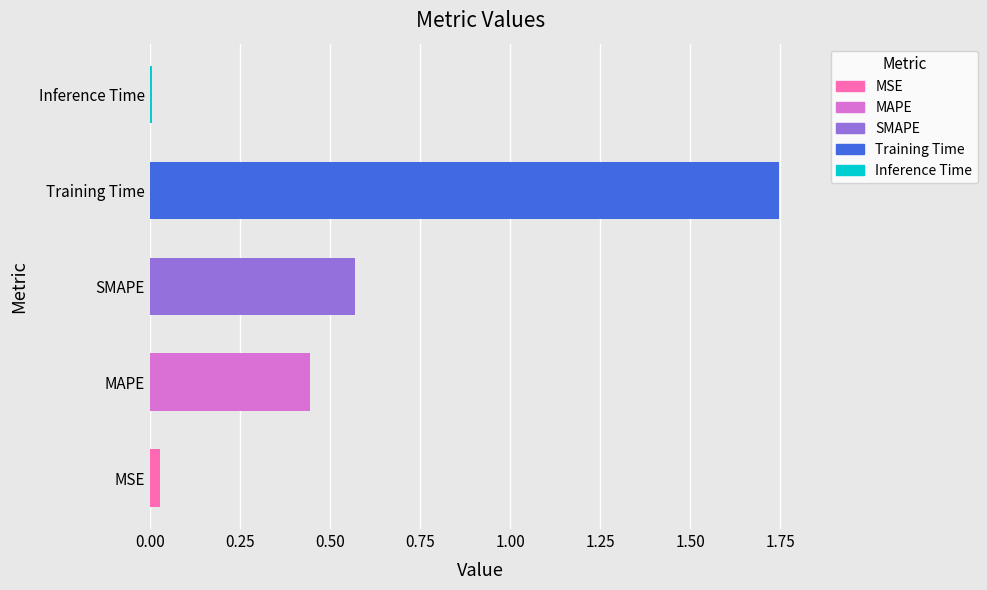

Which category has the highest value across all series?

Training Time